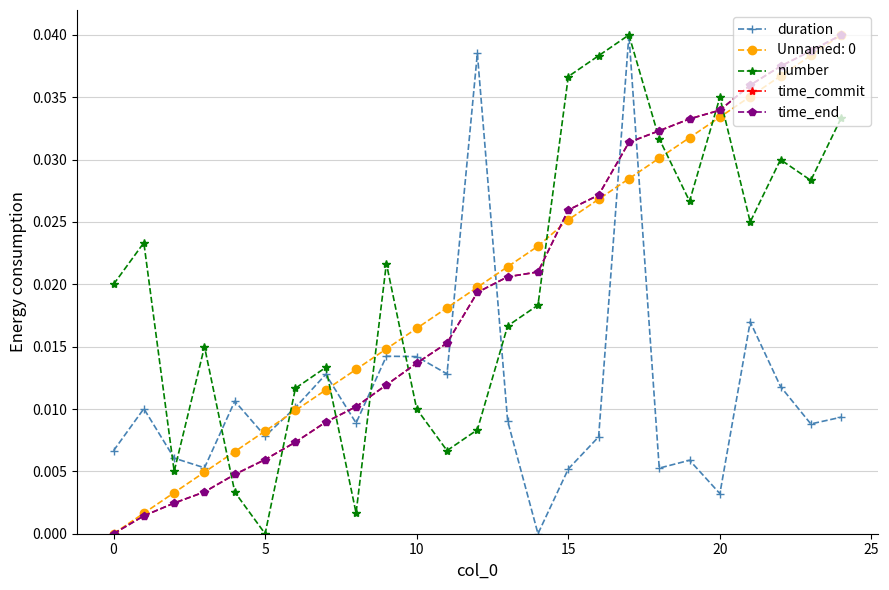

True or false: time_commit has more than 2 points higher than both neighbors.

False